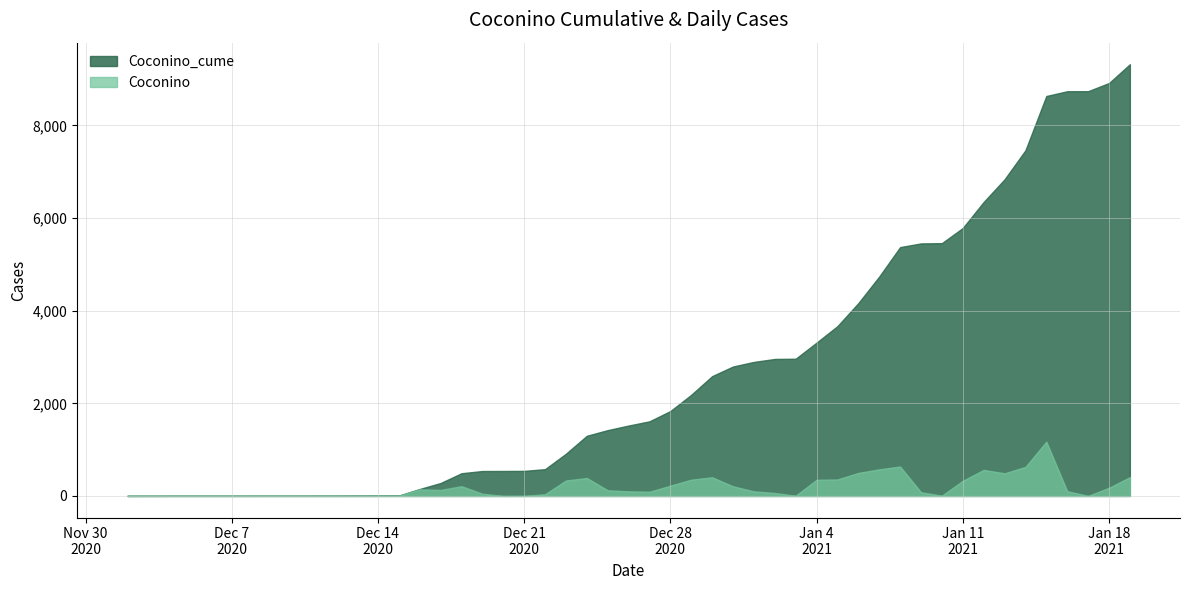

The value of Coconino at 2020-12-10 is 1. True or false?

True